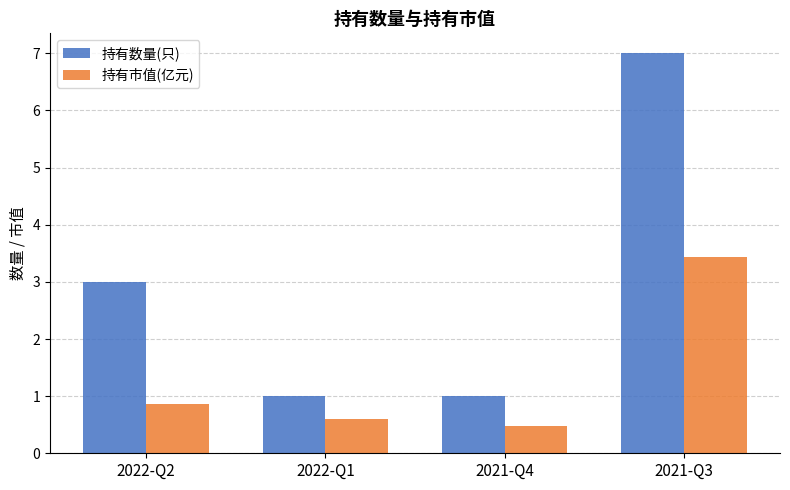

Is it true that 持有数量(只) equals 3.9 at 2021-Q3?

False